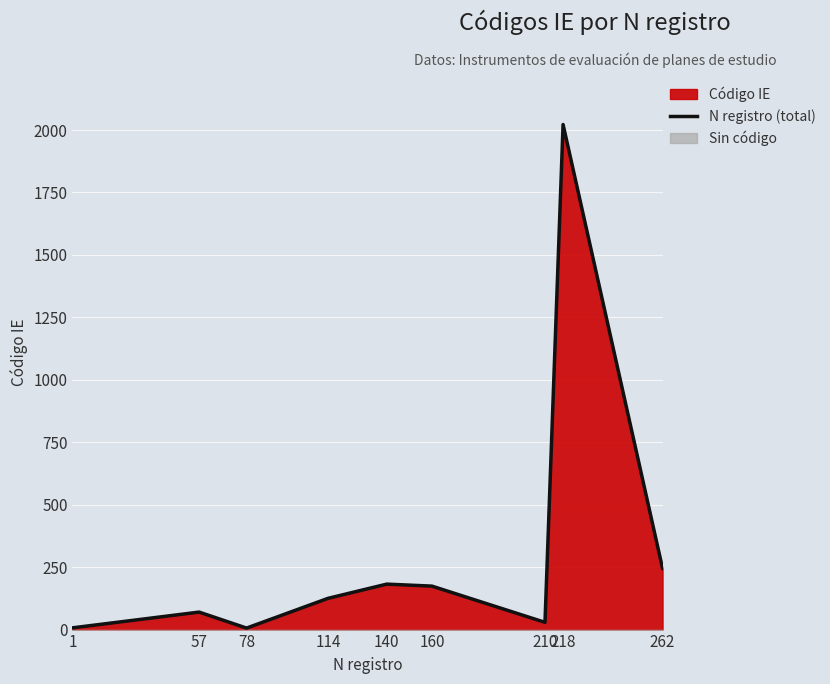

Is it true that the value at 140 is 182?

True